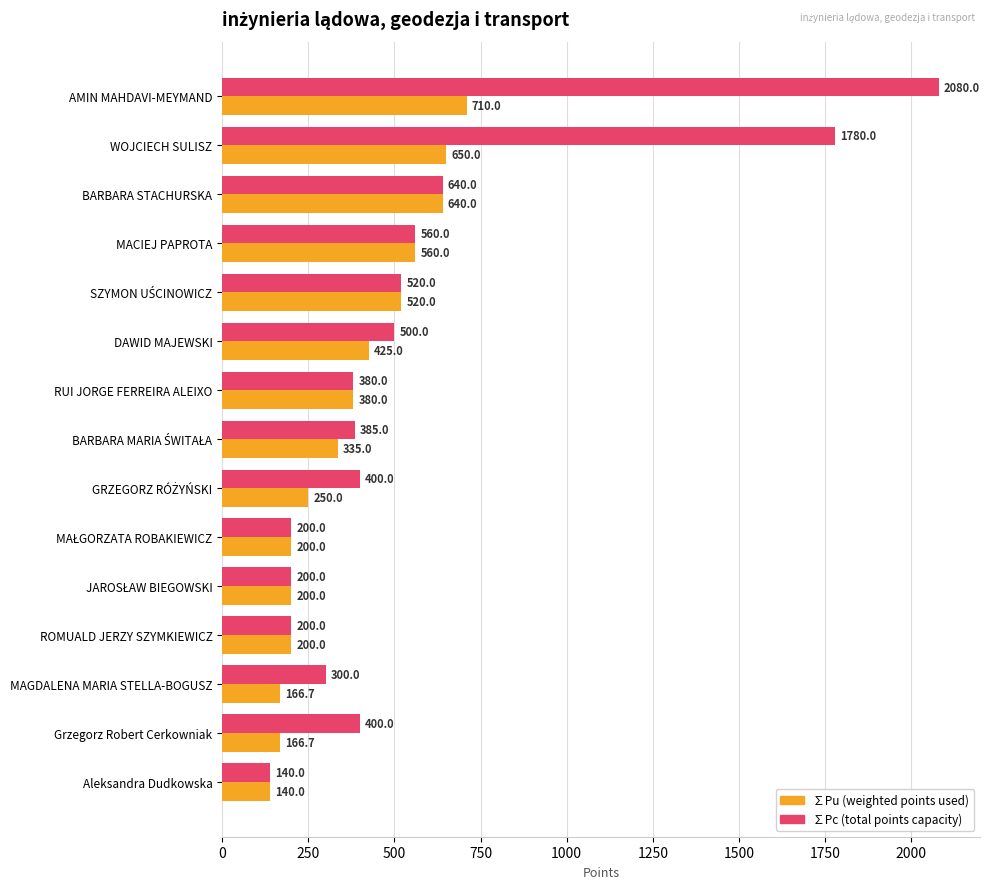

At which category is the sum across all series the highest?

AMIN MAHDAVI-MEYMAND